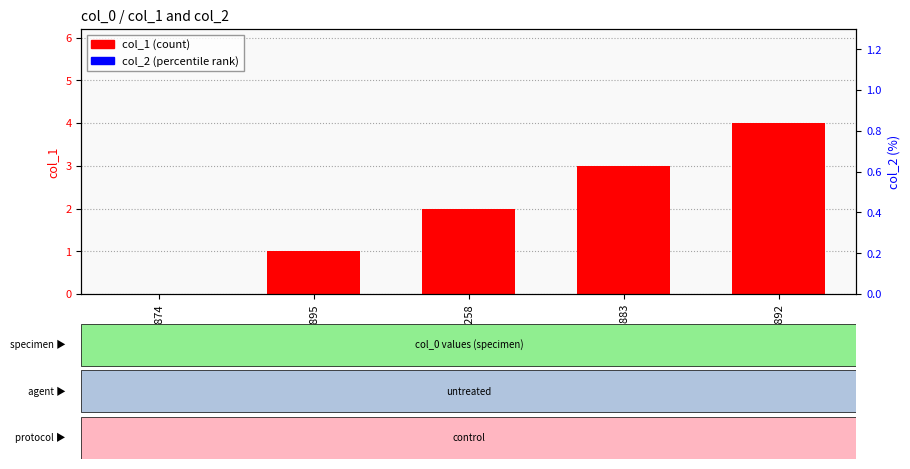

List the series in order of their overall mean, highest first.

col_1, col_2